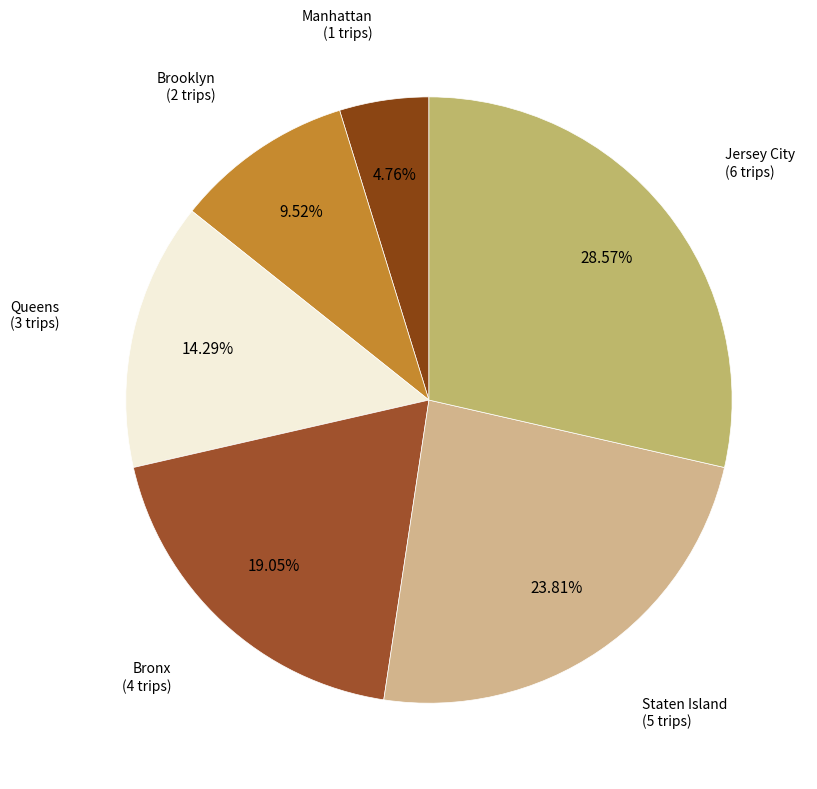

To the nearest percent, what portion does Staten Island represent?

24%